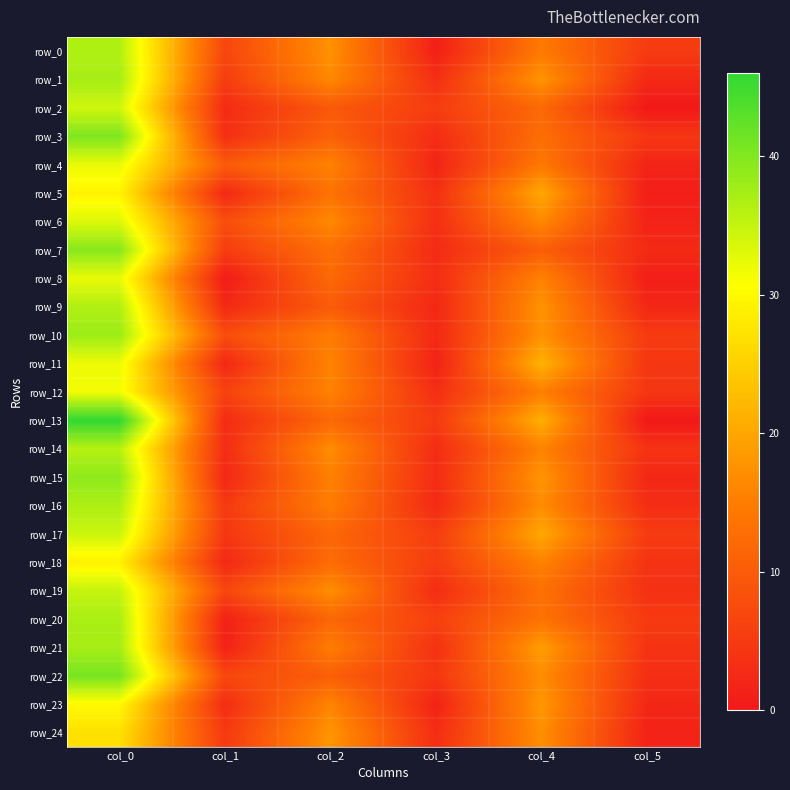

What is the difference between the maximum and minimum values in the row_8 series?

31.9